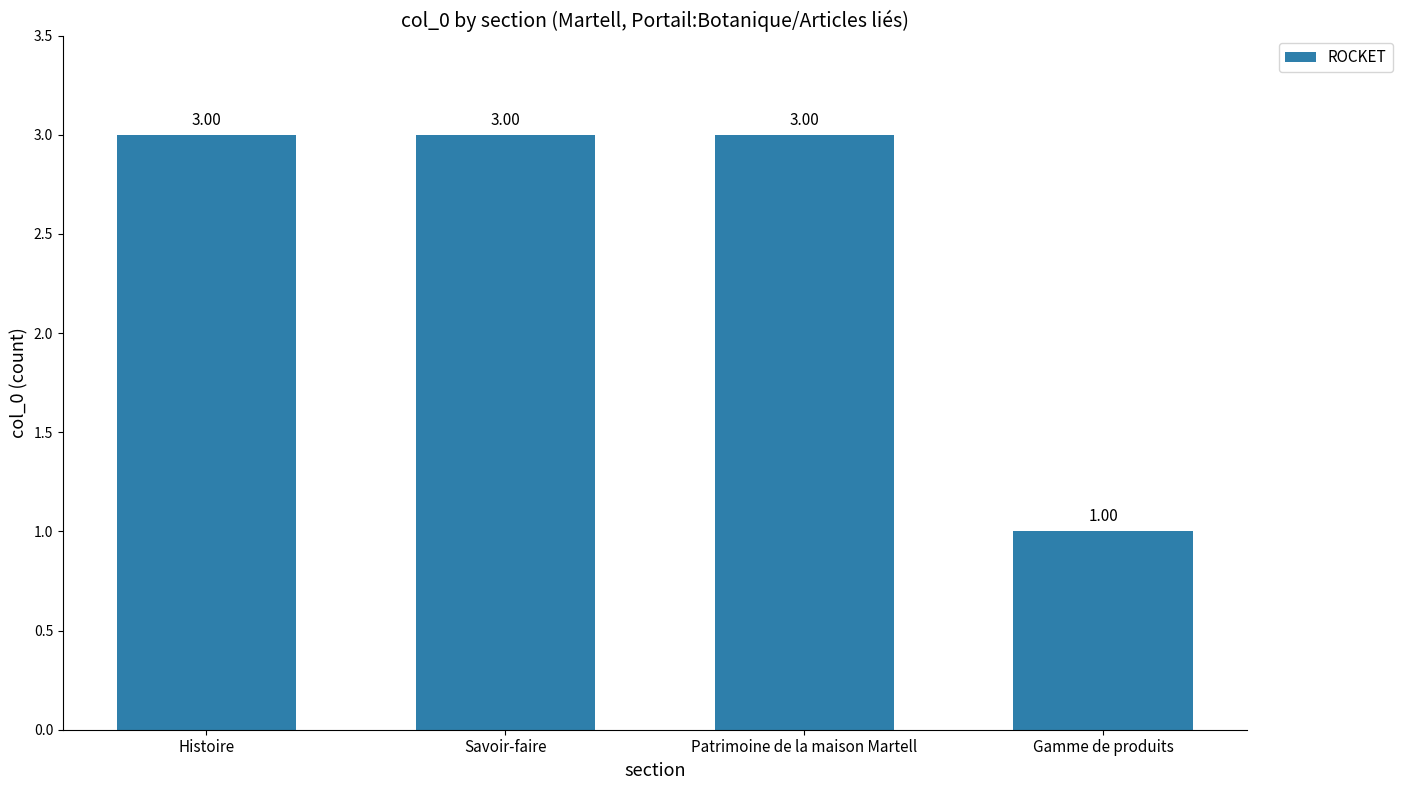

What is the sum of all values?

10